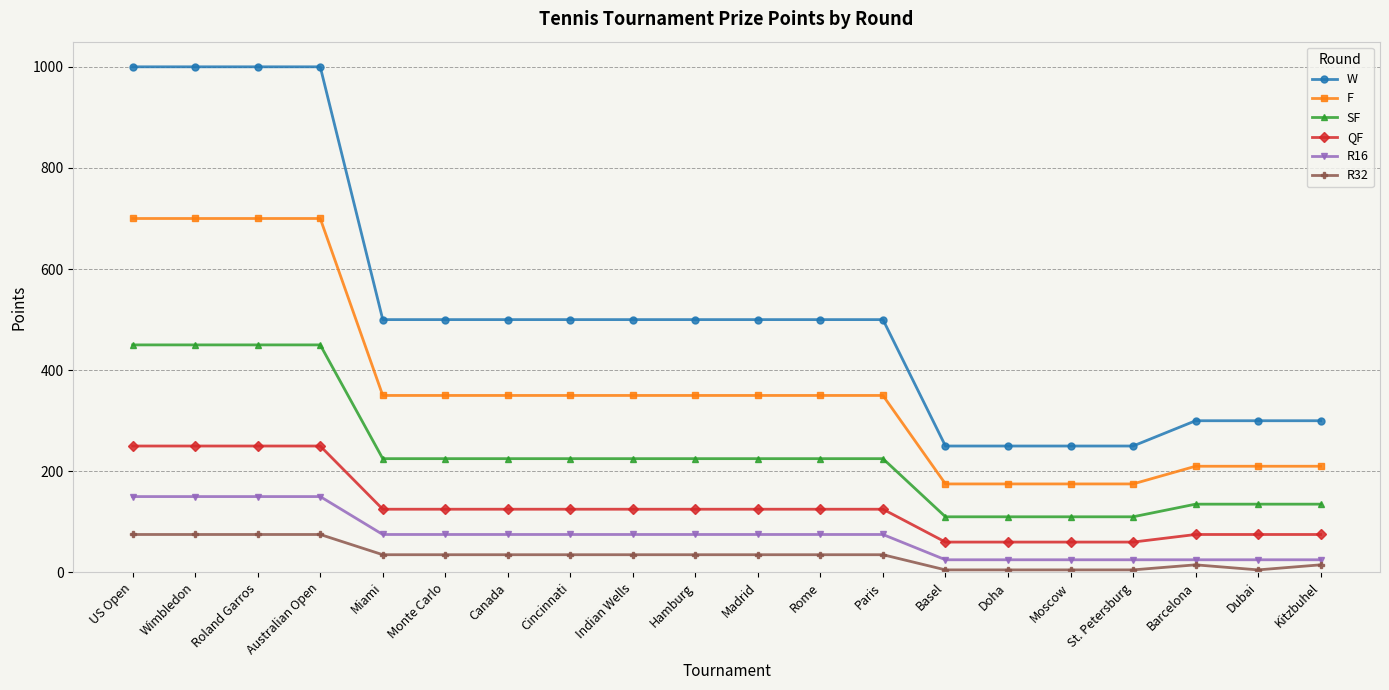

True or false: W and QF intersect in this chart.

False